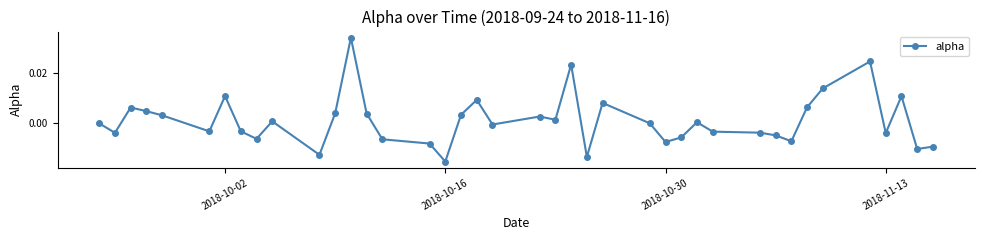

How many distinct data groups are displayed?

1